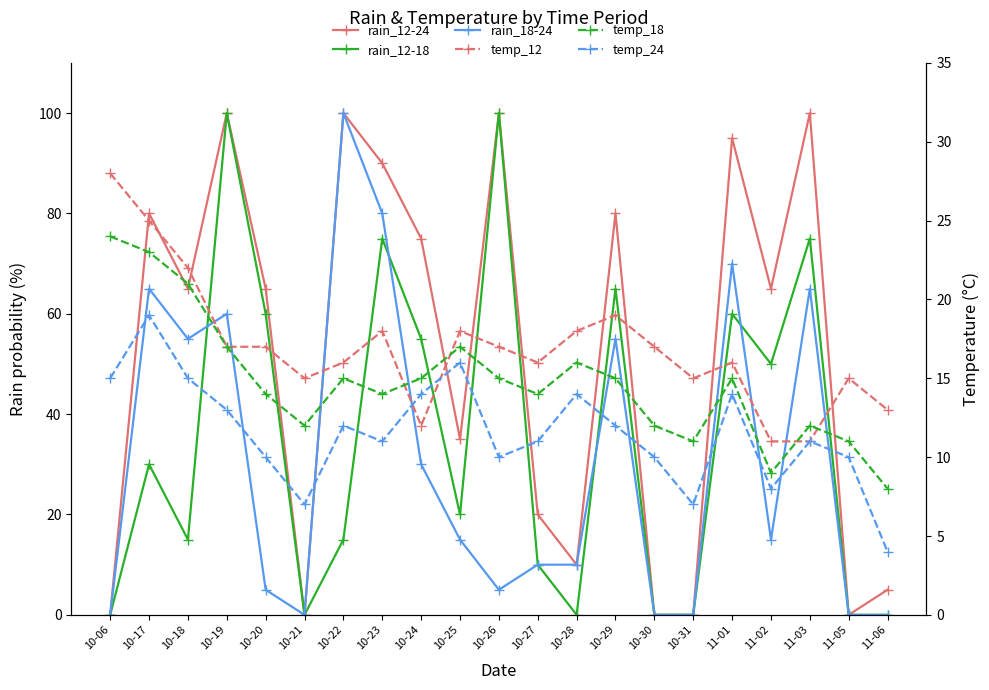

What is the value of the temp_12 point at the 13th from the left?

18